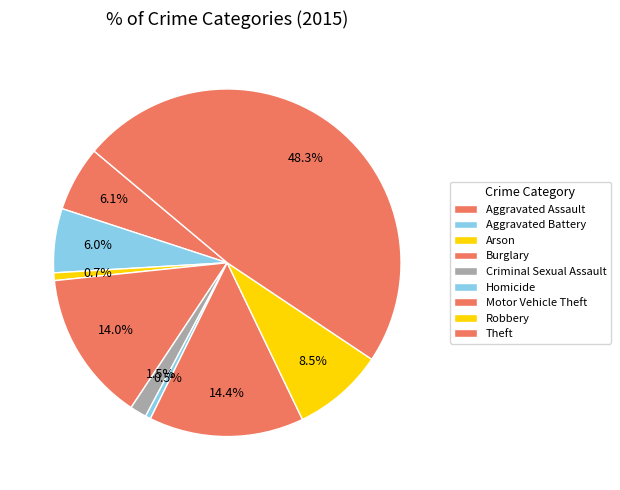

To the nearest percent, what percentage of the pie is Aggravated Assault?

6%